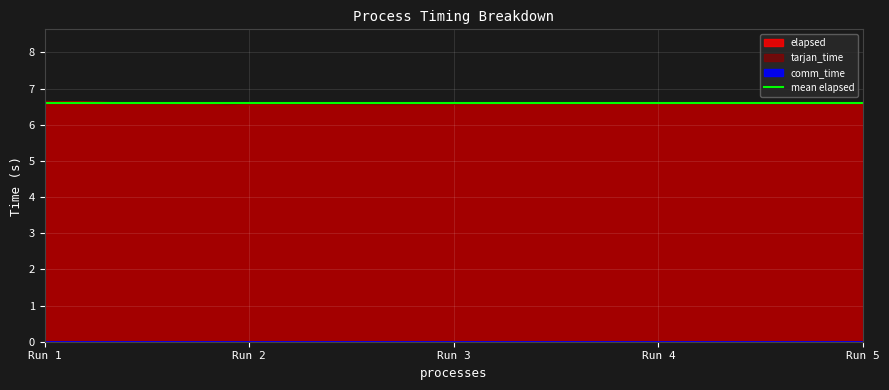

What is the total value across all series at 0?

13.3